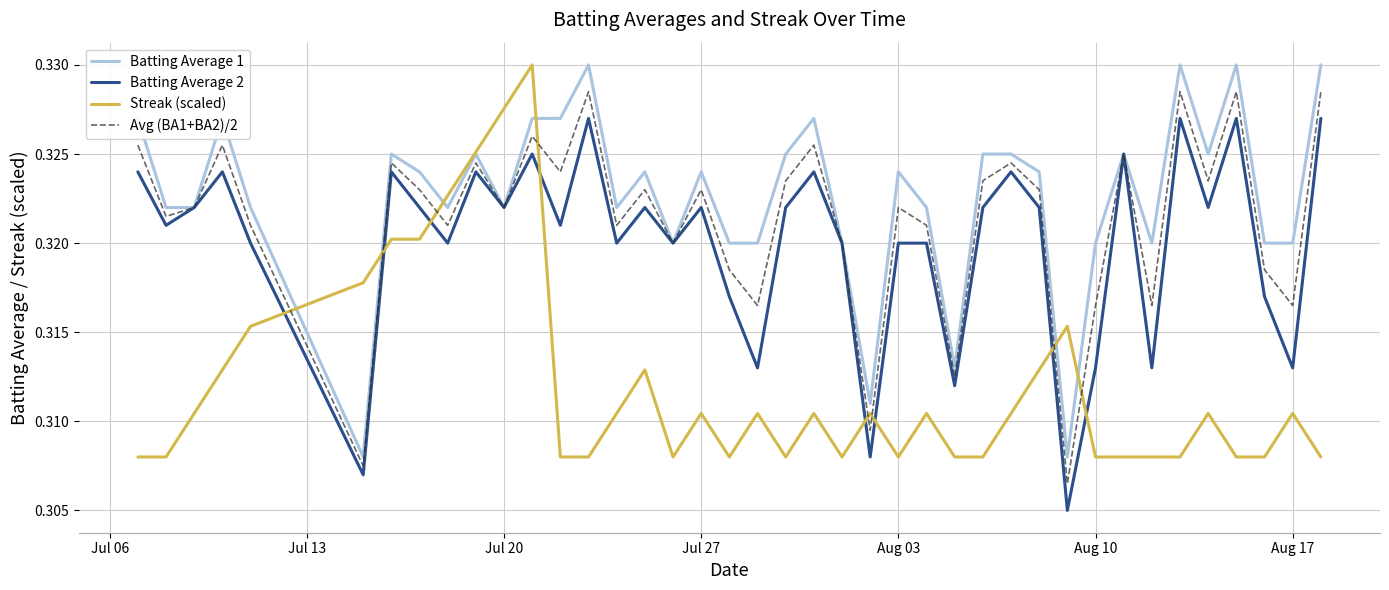

Which series has the largest total across all categories?

Batting Average 1